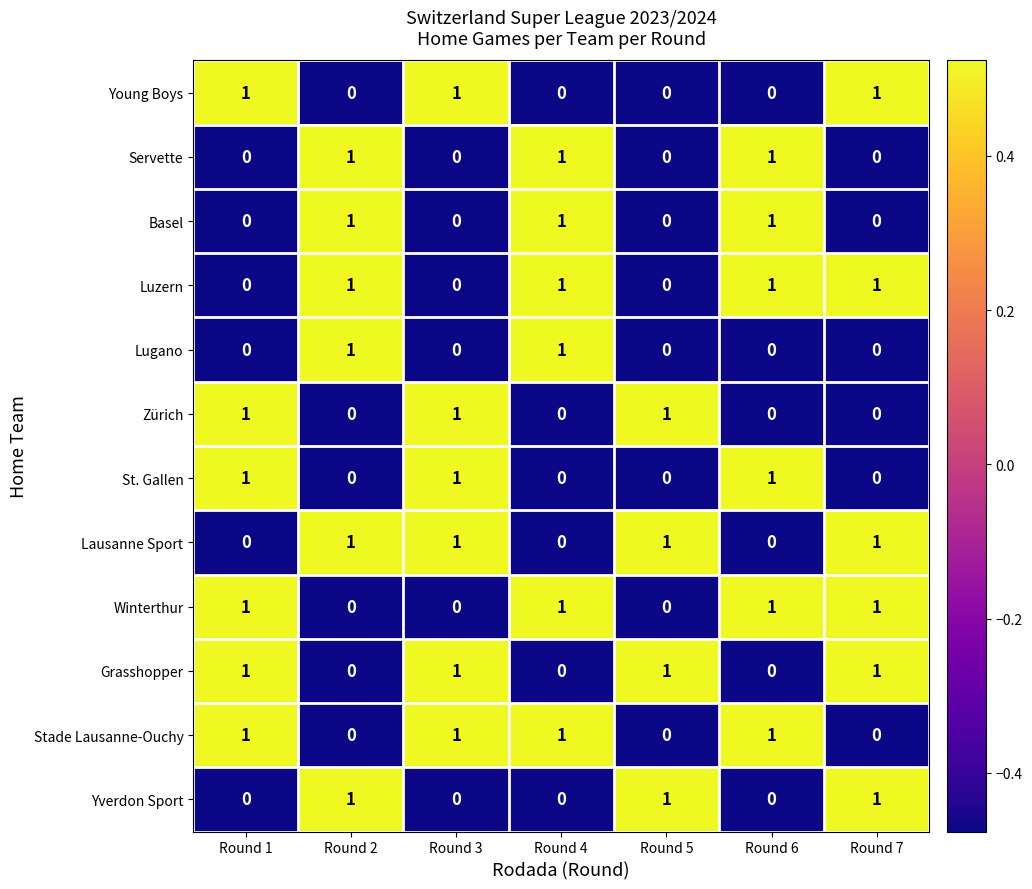

How many series are shown in this chart?

12